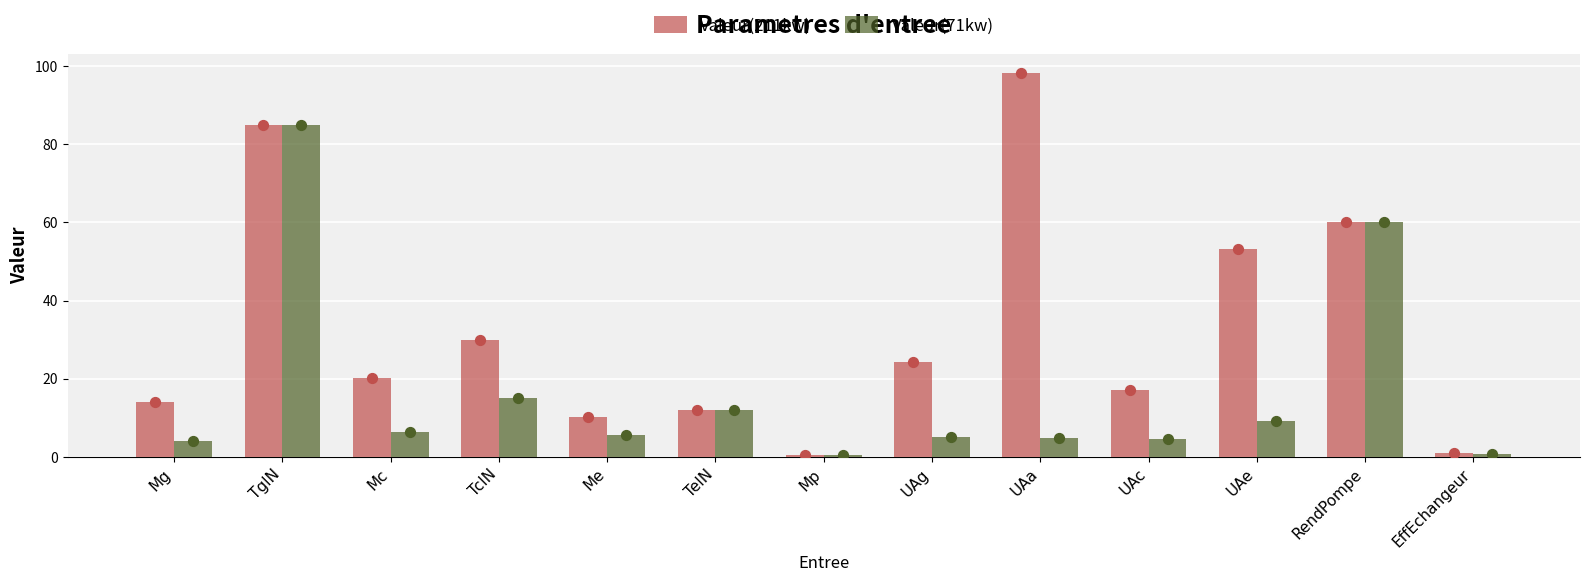

What are all the series names shown in the legend?

Valeur(211kw), Valeur(71kw)